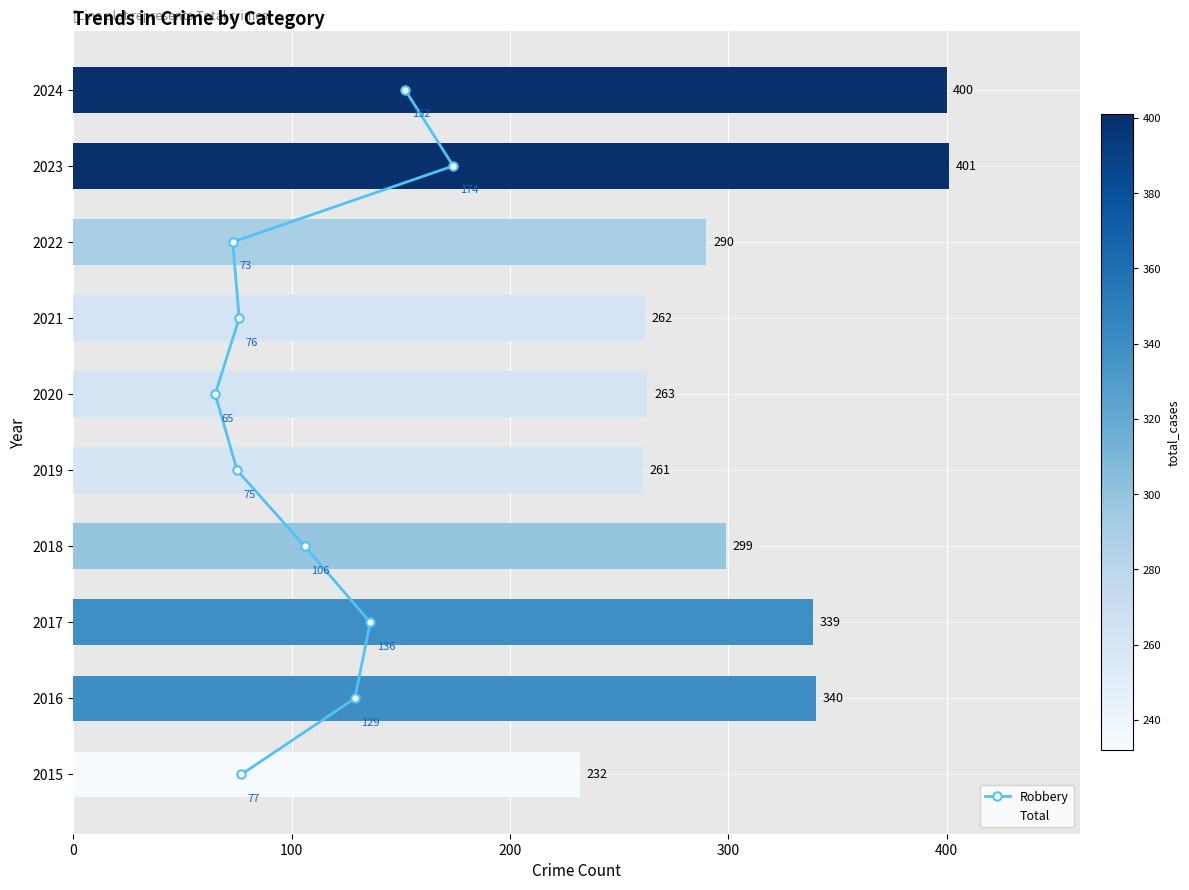

List the series in order of their peak value, highest first.

Total, Robbery